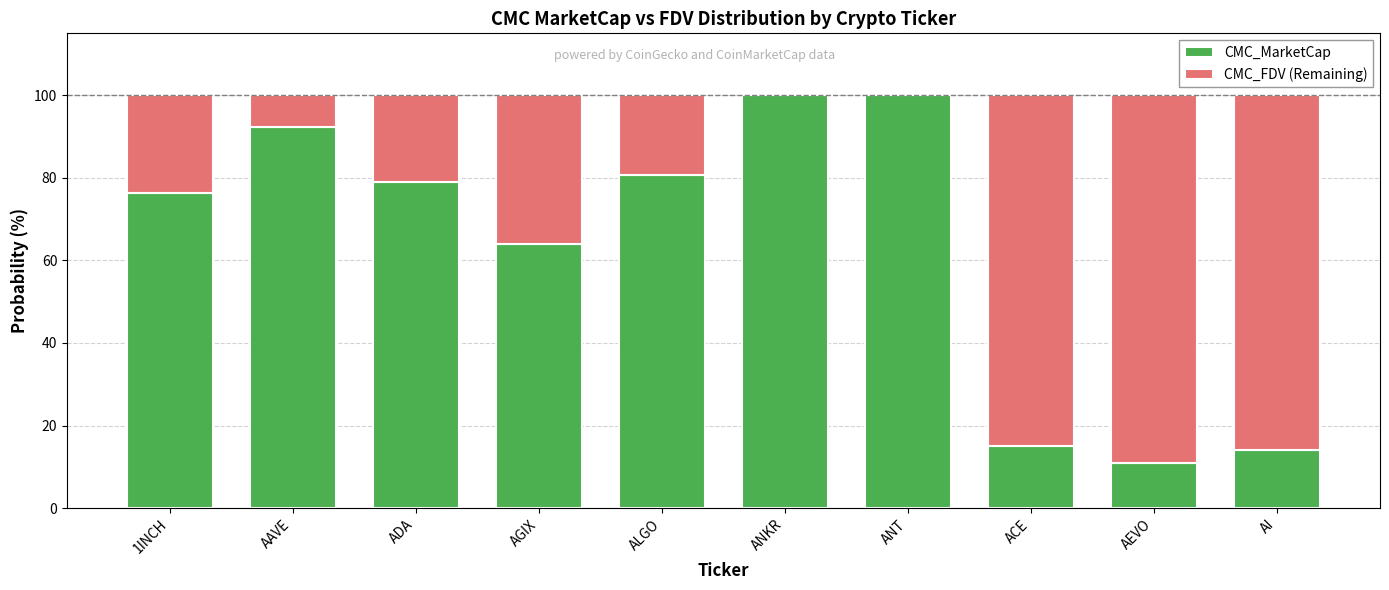

What is the highest value of the CMC_MarketCap series?

100.0